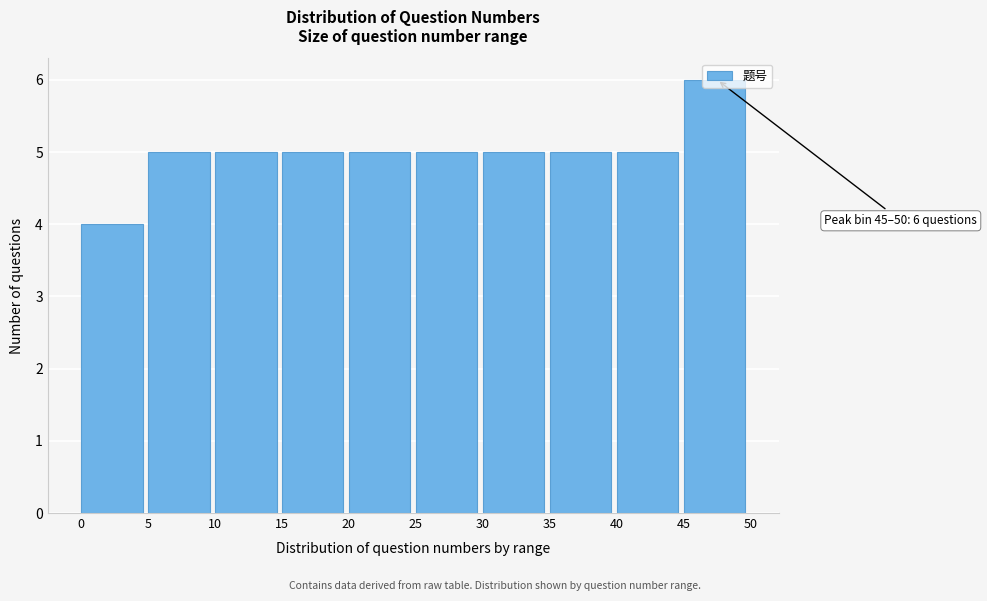

Which range on the x-axis has the tallest bar?

45 to 50